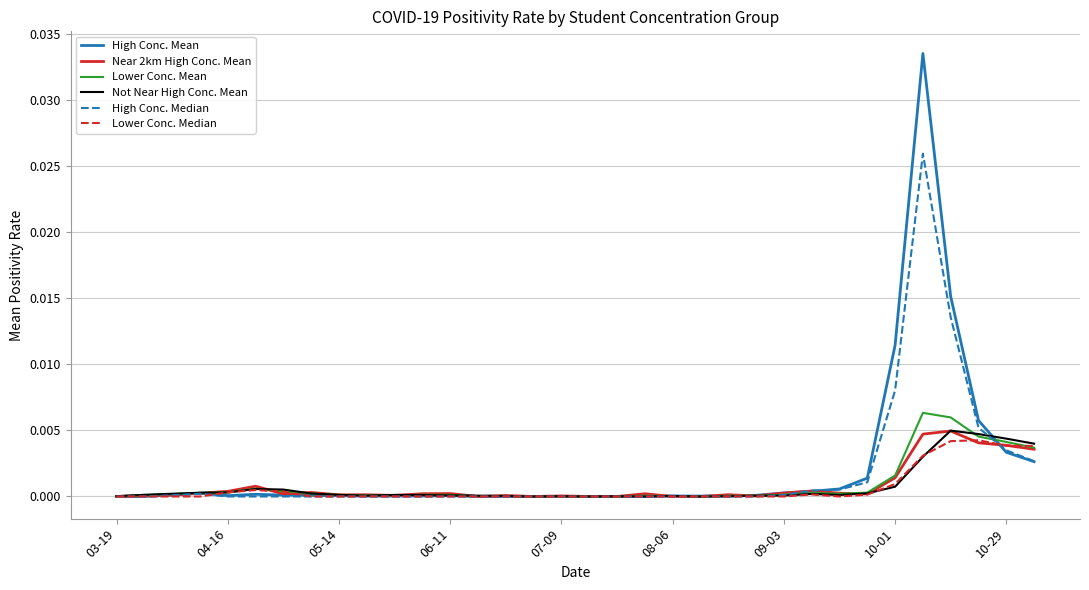

Which series has the largest range (max minus min)?

High Conc. Mean